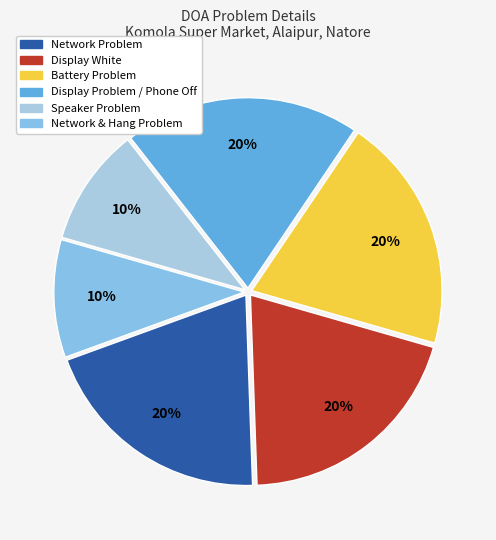

What percentage is the Network & Hang Problem slice, to the nearest percent?

10%